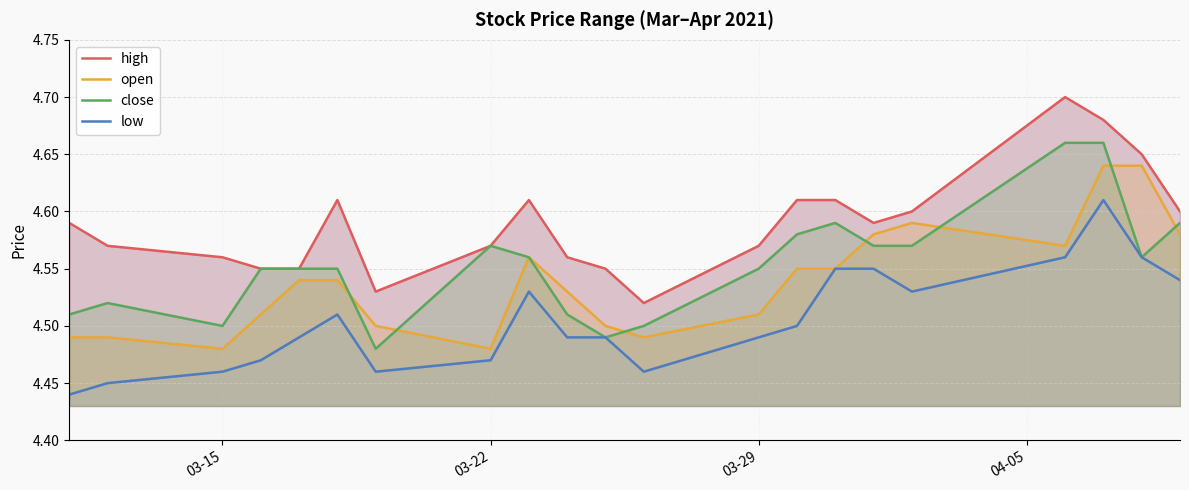

The close series shows 1.2 at 03-29. True or false?

False